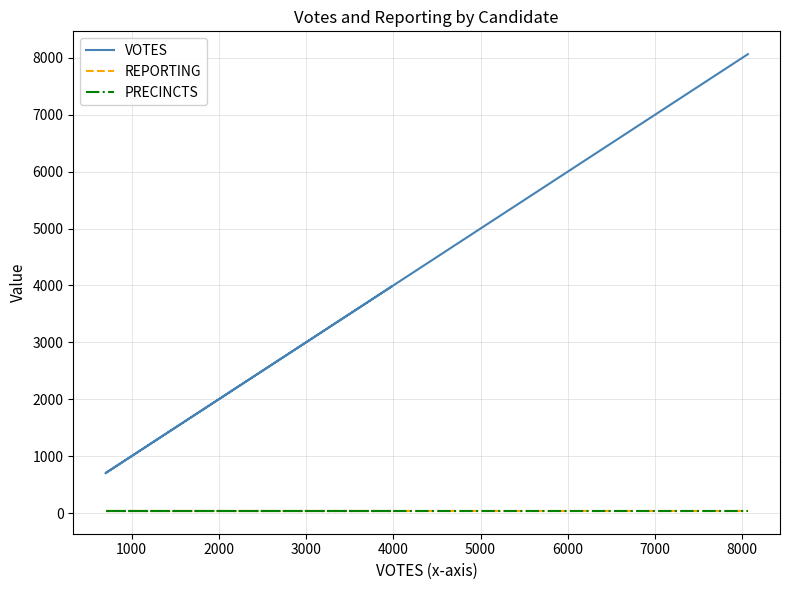

At 2000, list the series in order from largest to smallest.

VOTES, REPORTING, PRECINCTS